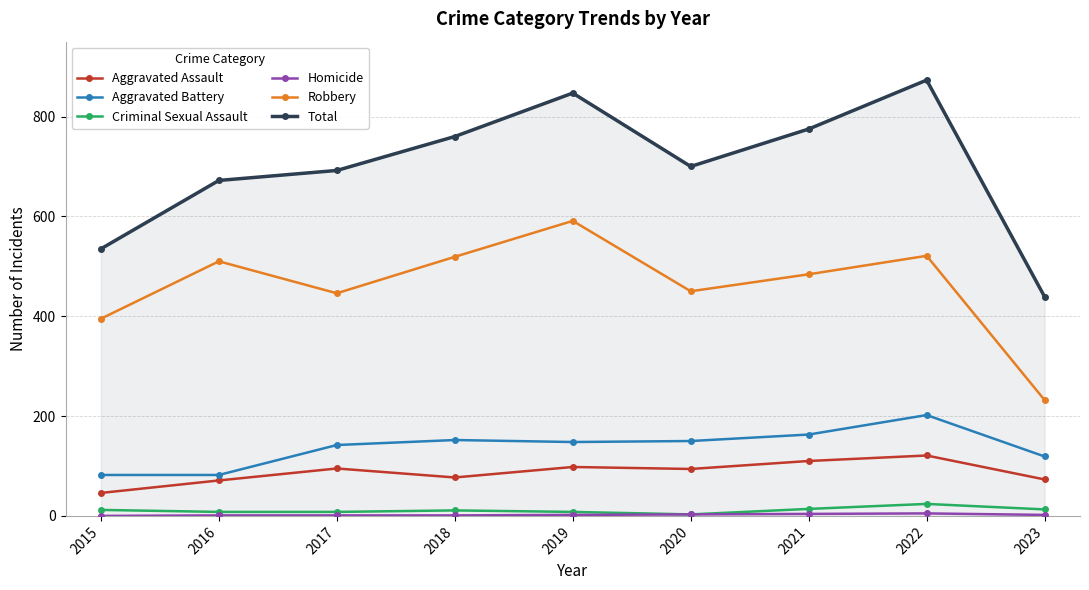

What is the average value of the Total series?

699